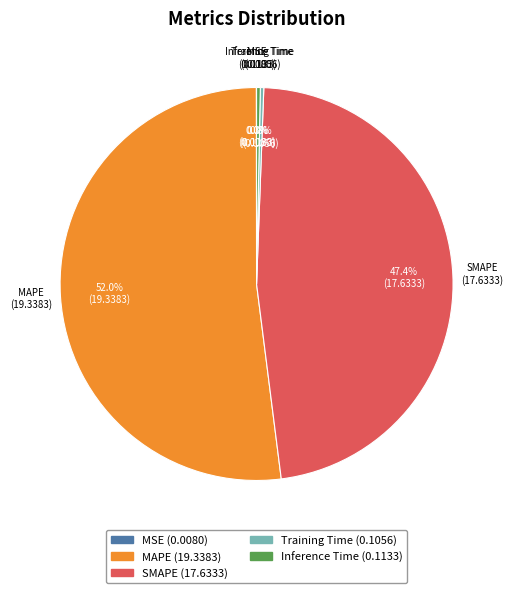

The Inference Time slice represents 0% of the pie. True or false?

True